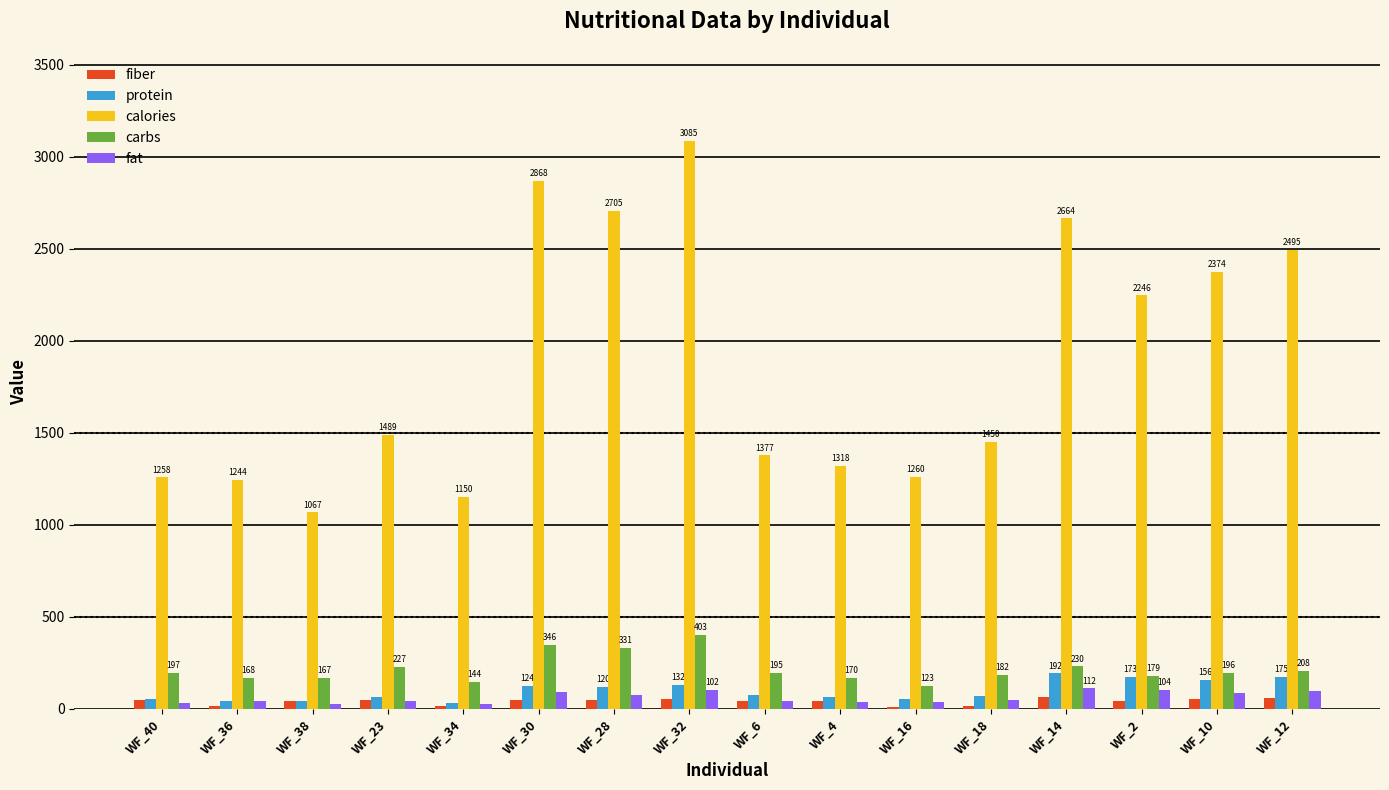

How many series are shown in this chart?

5